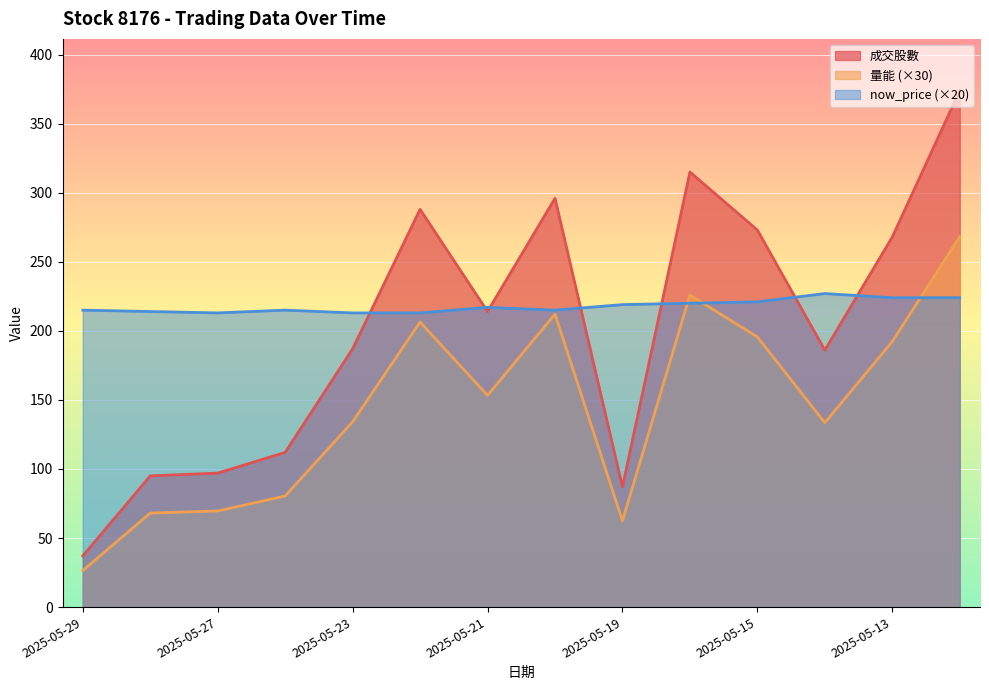

Reading left to right, list all the values displayed in this chart.

成交股數: 2025-05-29=37.0	2025-05-28=95.0	2025-05-27=97.0	2025-05-26=112.0	2025-05-23=187.0	2025-05-22=288.0	2025-05-21=214.0	2025-05-20=296.0	2025-05-19=87.0	2025-05-16=315.0	2025-05-15=273.0	2025-05-14=186.0	2025-05-13=268.0	2025-05-12=374.0
量能: 2025-05-29=26.4	2025-05-28=68.1	2025-05-27=69.6	2025-05-26=80.4	2025-05-23=134.1	2025-05-22=206.4	2025-05-21=153.3	2025-05-20=212.1	2025-05-19=62.4	2025-05-16=225.9	2025-05-15=195.6	2025-05-14=133.5	2025-05-13=192.3	2025-05-12=268.2
now_price: 2025-05-29=215.0	2025-05-28=214.0	2025-05-27=213.0	2025-05-26=215.0	2025-05-23=213.0	2025-05-22=213.0	2025-05-21=217.0	2025-05-20=215.0	2025-05-19=219.0	2025-05-16=220.0	2025-05-15=221.0	2025-05-14=227.0	2025-05-13=224.0	2025-05-12=224.0